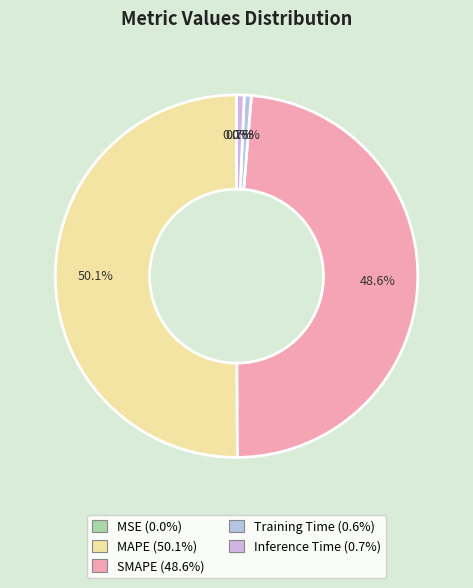

To the nearest percent, what is the difference between the largest and smallest slice percentages?

50%